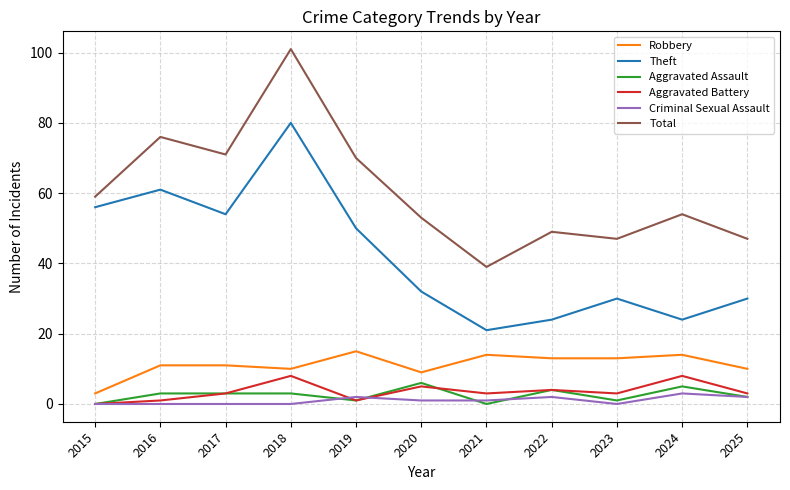

Which series ends up on top after the final intersection of Aggravated Battery and Aggravated Assault?

Aggravated Battery